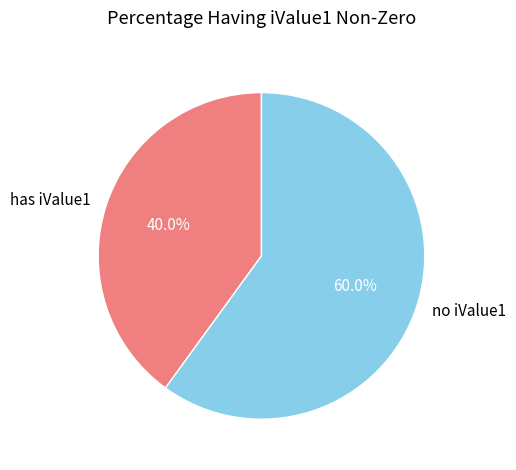

Which slice represents more than half of the pie?

no iValue1